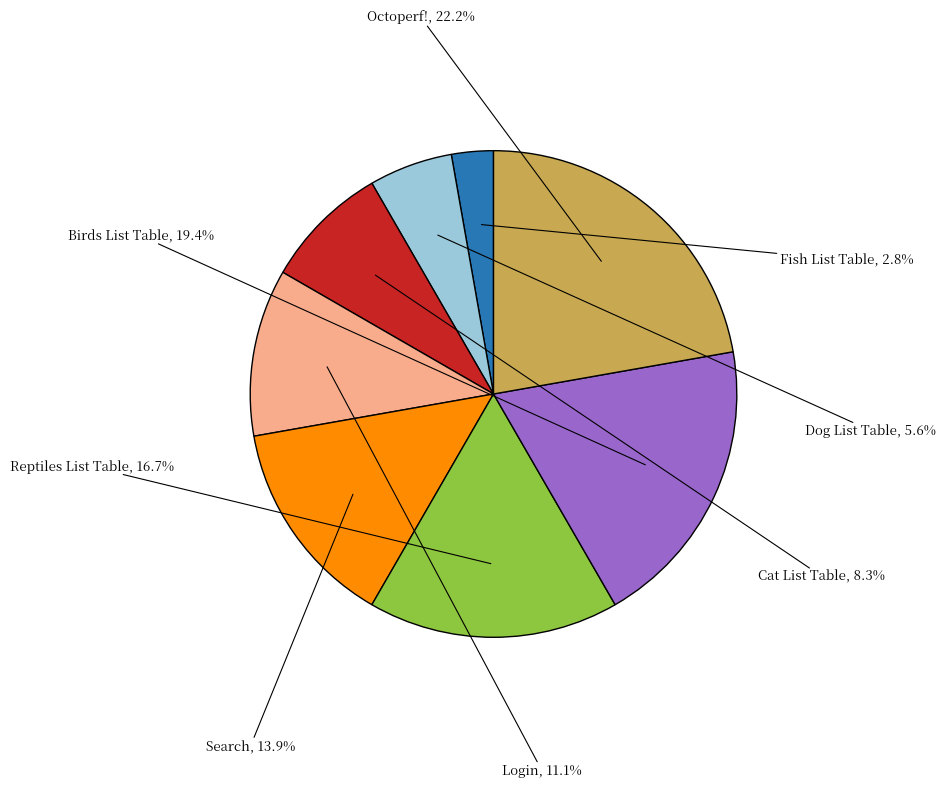

Is there a majority slice in this chart?

No